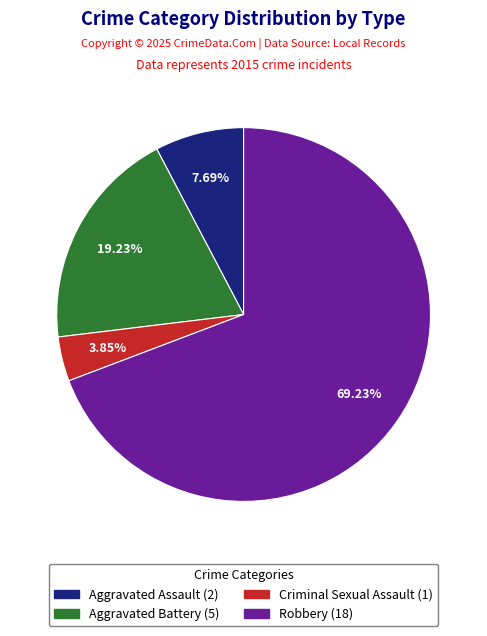

Count the number of slices in the pie.

4